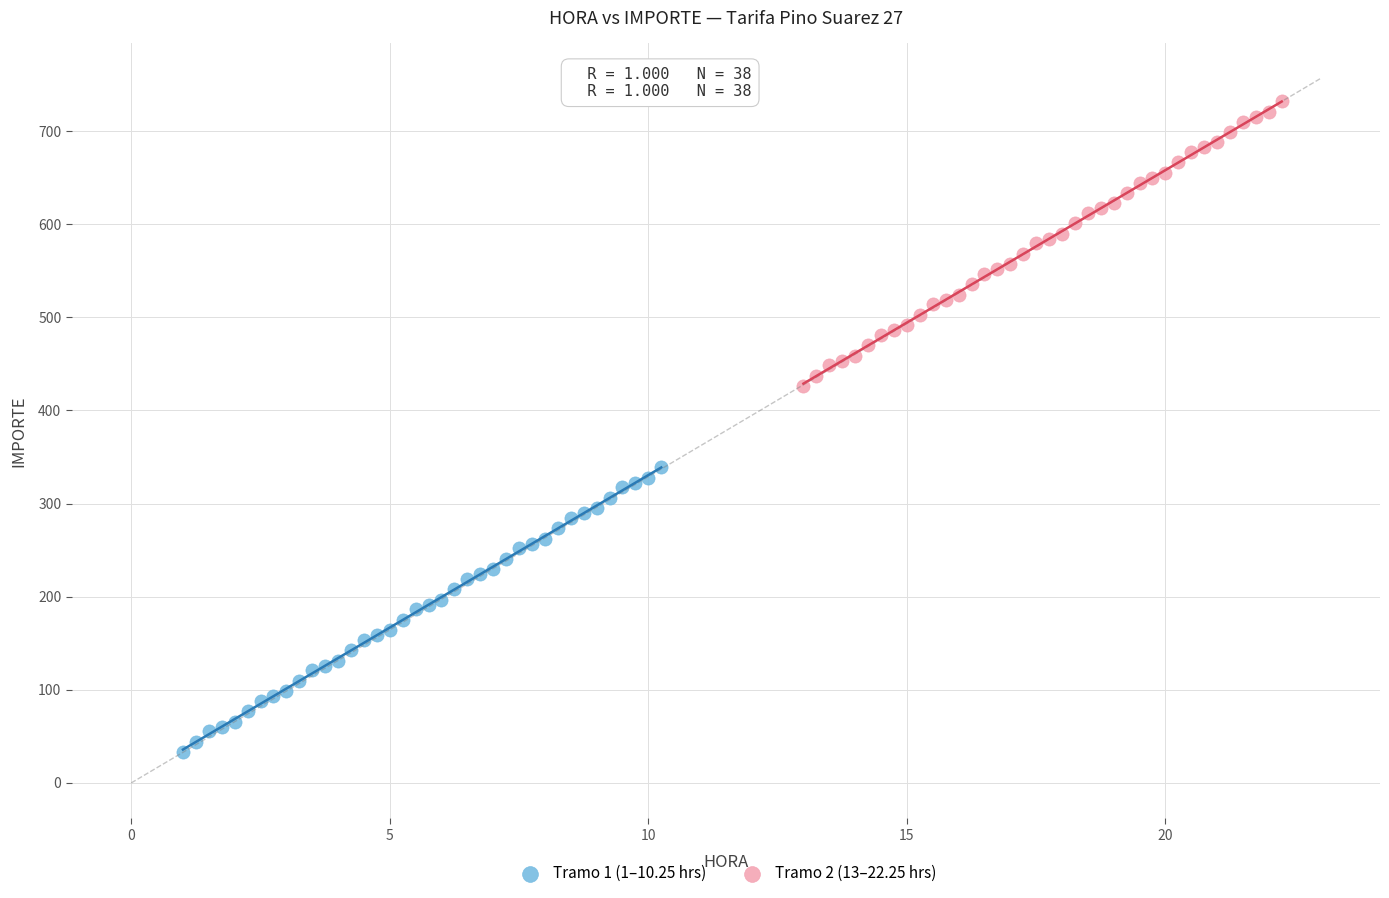

Which series reaches the minimum Y coordinate?

Tramo 1 (1–10.25 hrs)